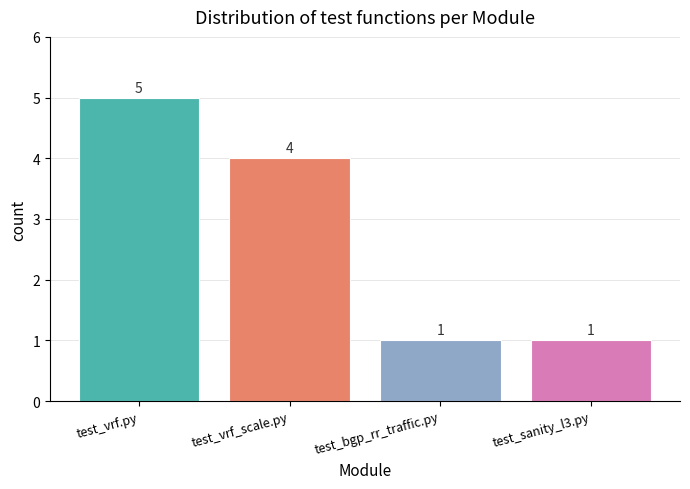

At which category does the chart reach its peak across all series?

test_vrf.py